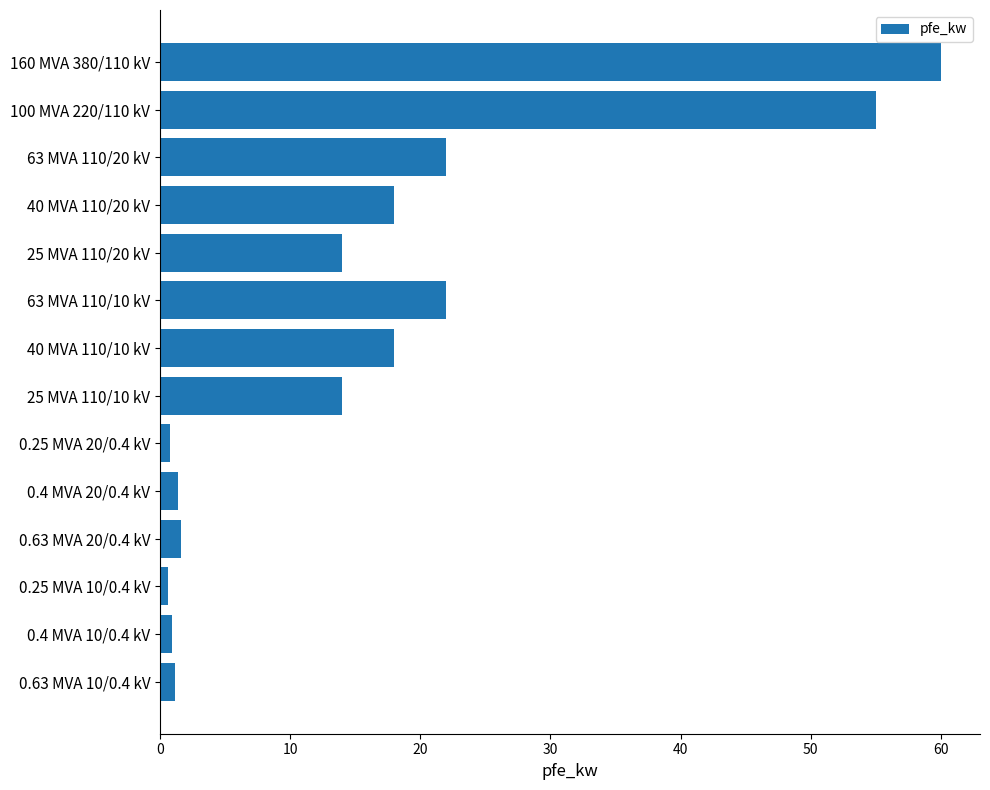

What is the sum of all values?

229.5